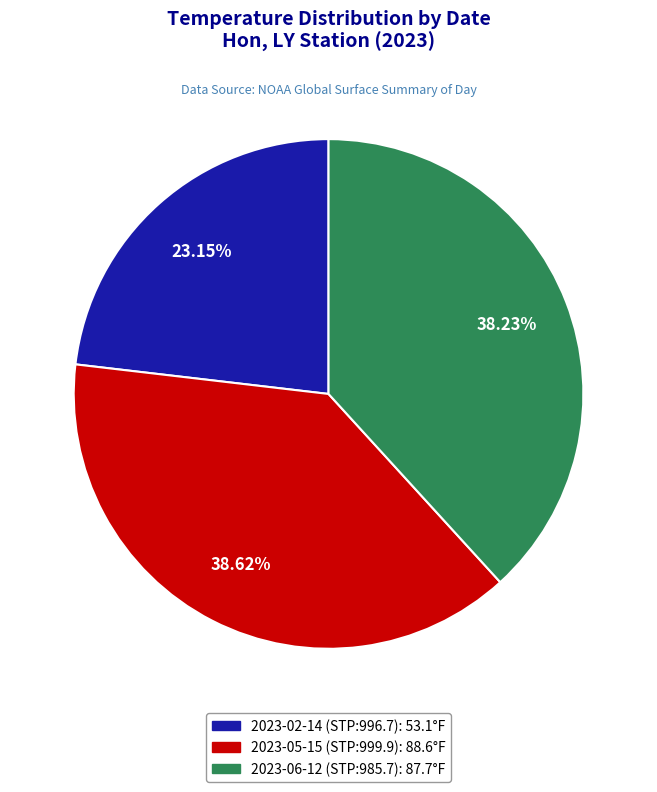

Does any single category account for the majority?

No